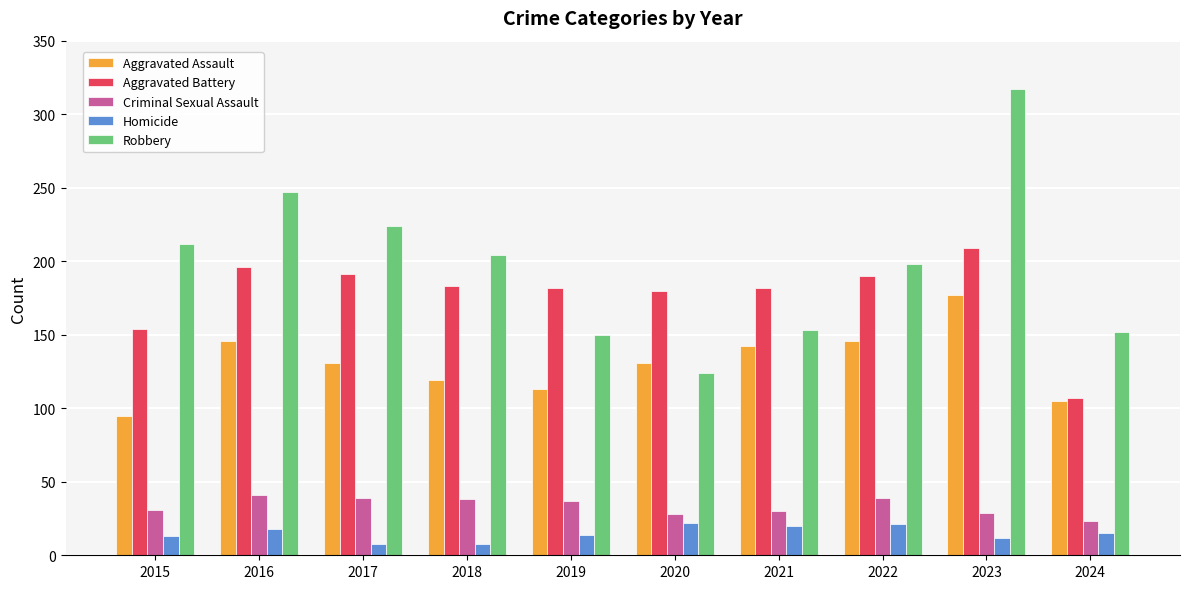

Which category has the highest value across all series?

2023